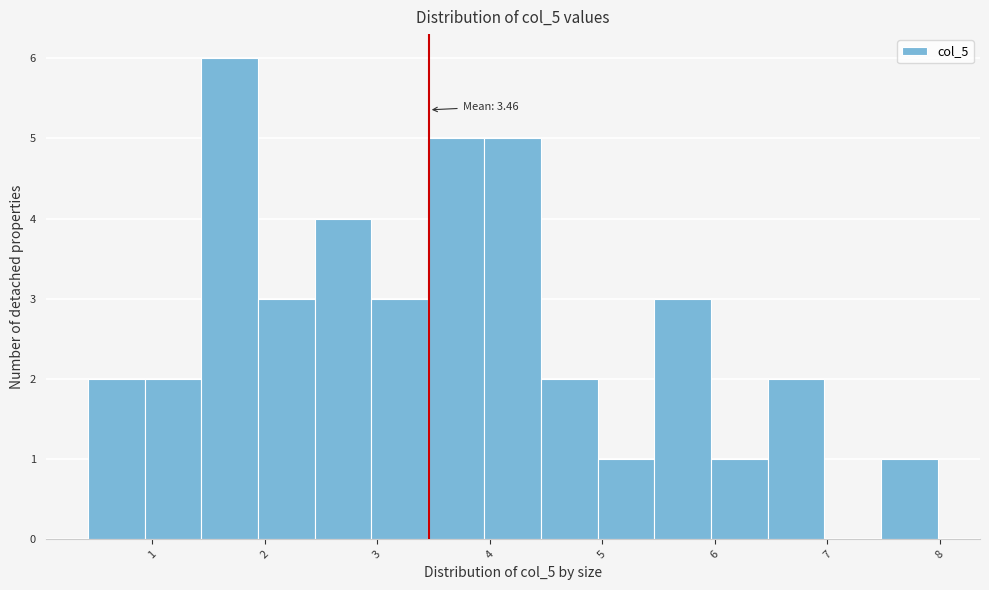

Which range on the x-axis has the tallest bar?

1.4 to 1.9